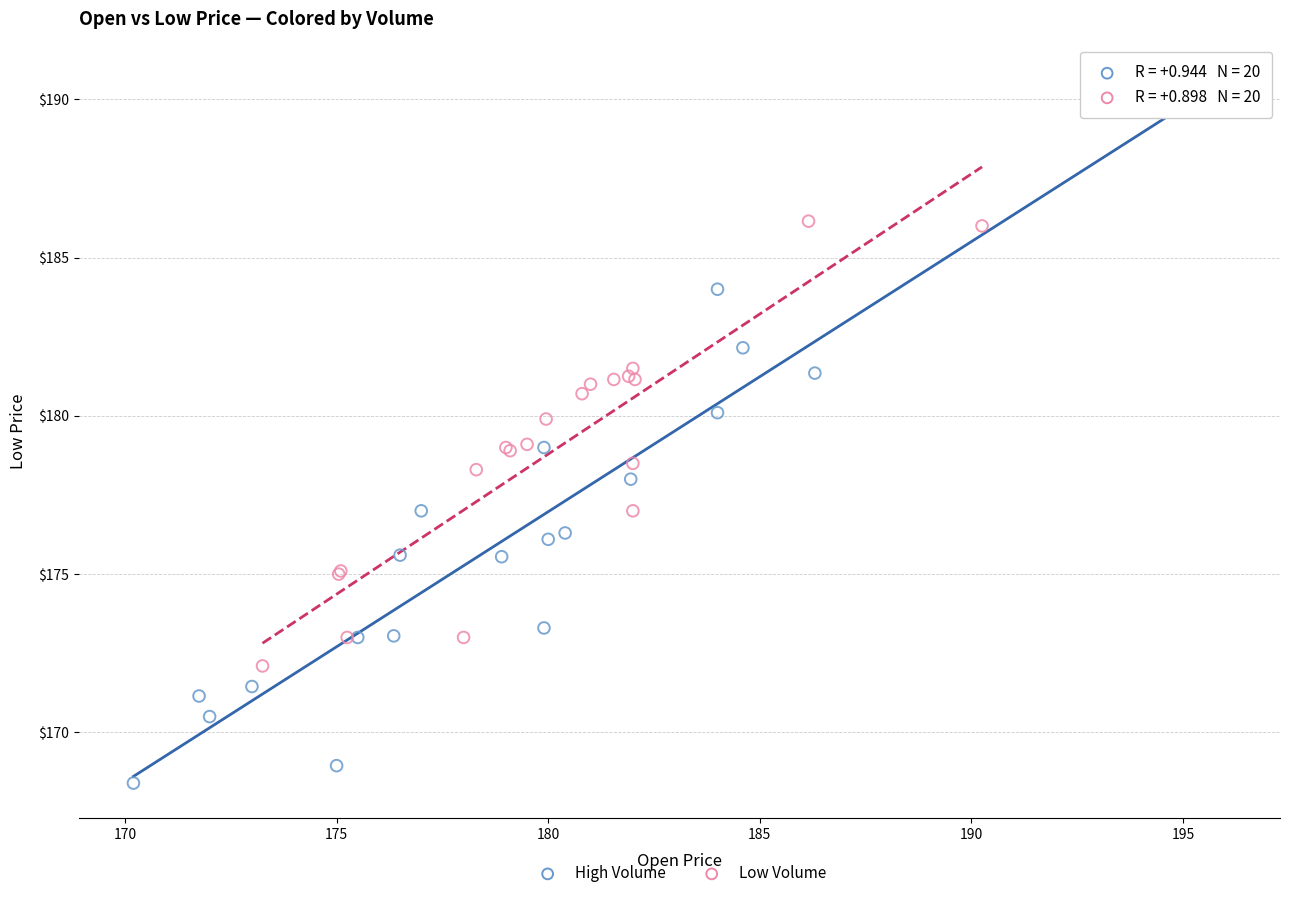

Which series contains the lowest Y value?

High Volume